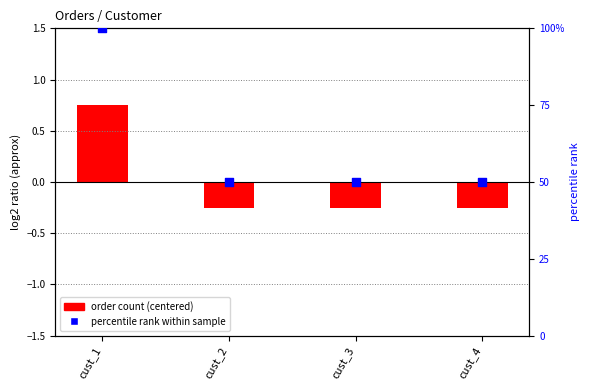

What is the total value across all series at cust_2?

49.8